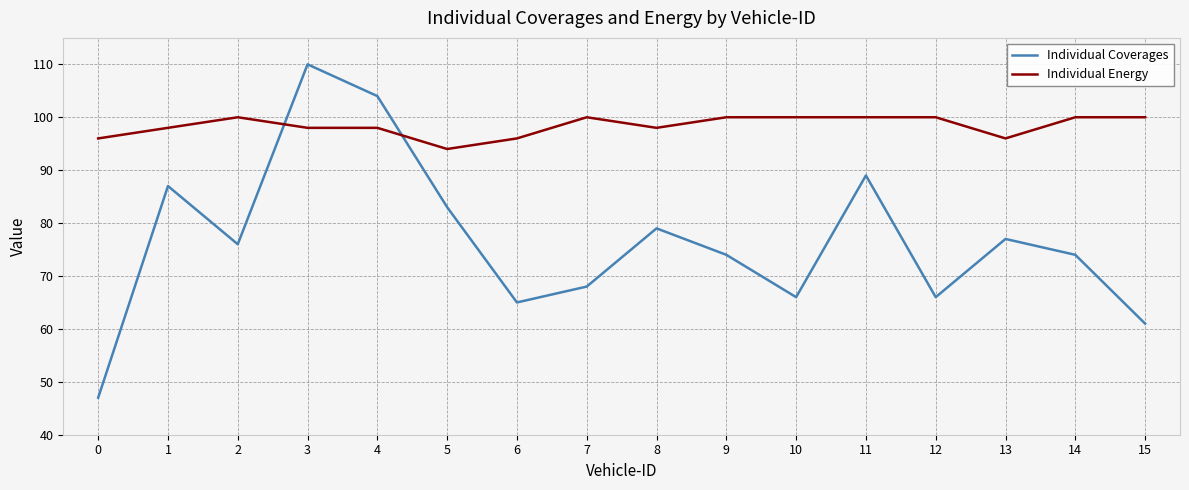

What is the total value across all series at 8?

177